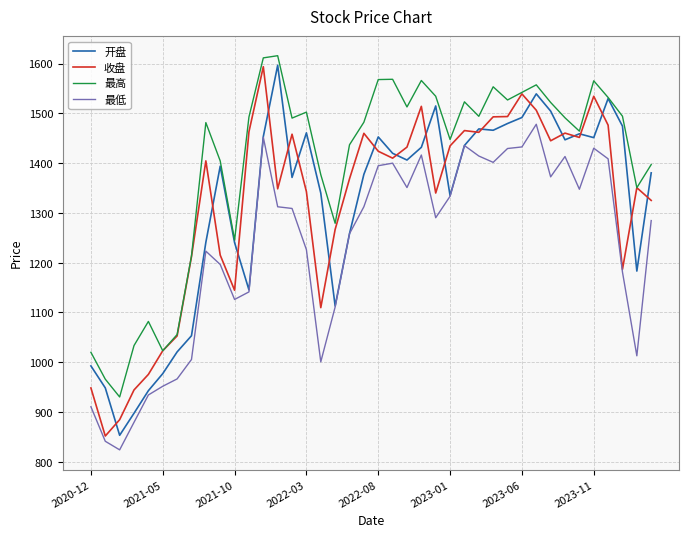

What is the maximum value shown in the chart?

1615.8